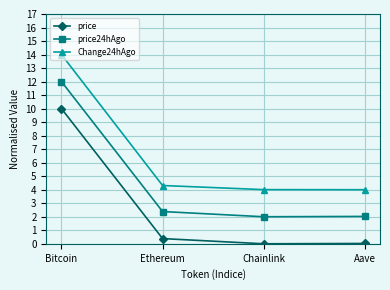

Which series changed the most between Bitcoin and Ethereum?

Change24hAgo